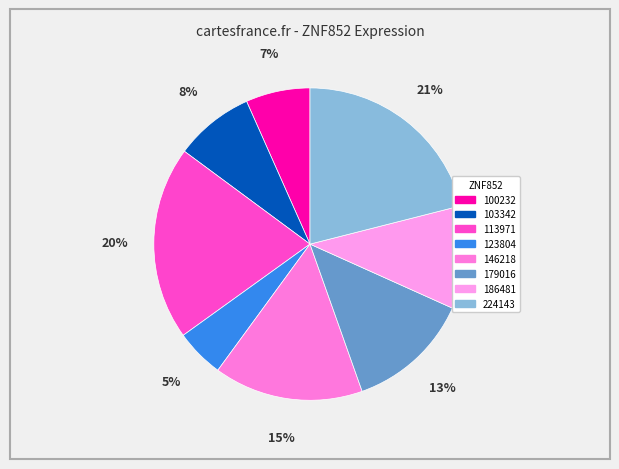

Count the number of slices in the pie.

8